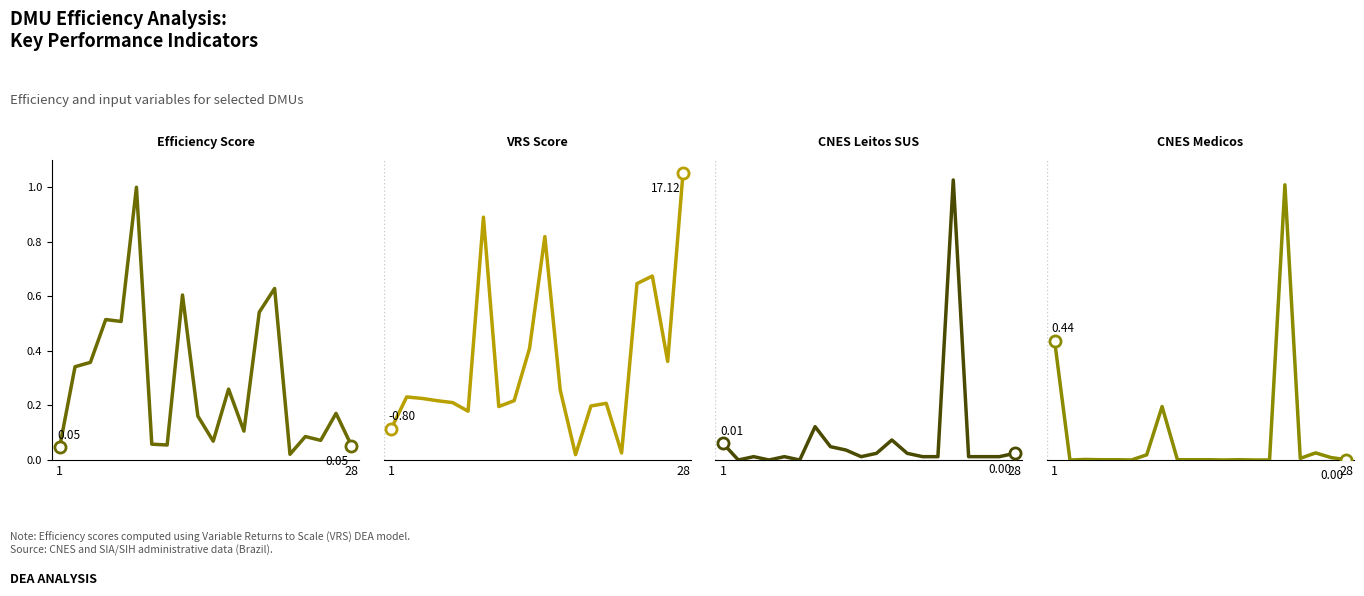

Is this an area chart (filled region under the line)?

No